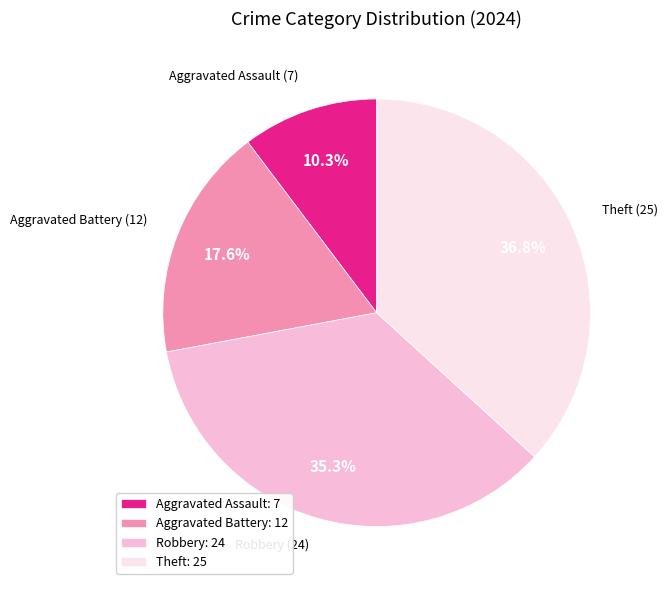

How many slices are in this pie chart?

4